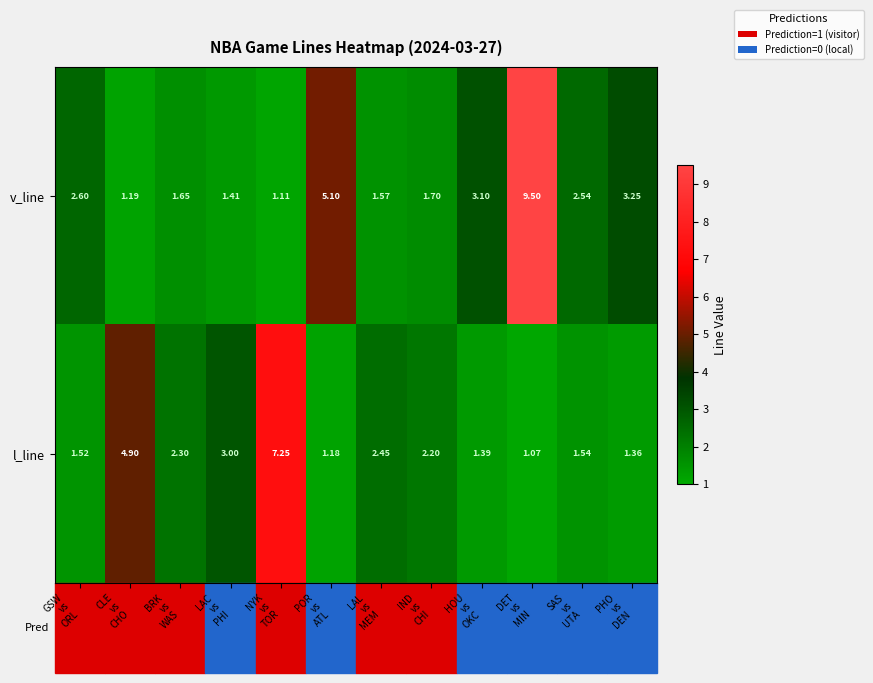

Which series has the largest total across all categories?

v_line